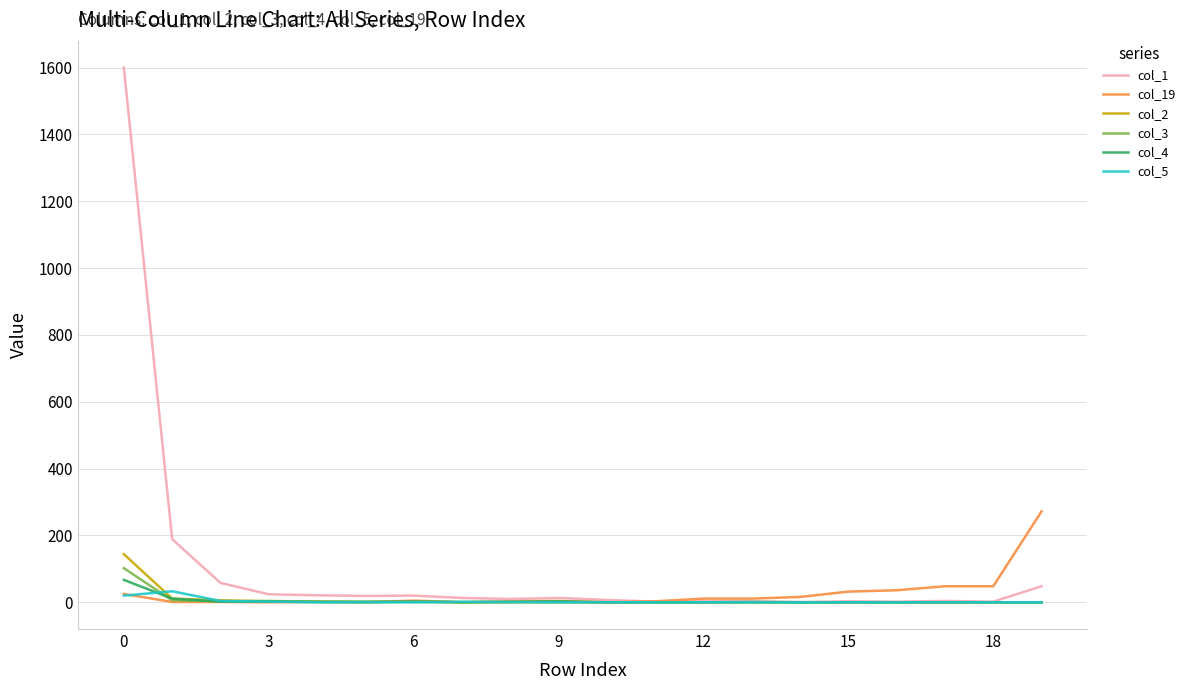

Which series has the largest total across all categories?

col_1